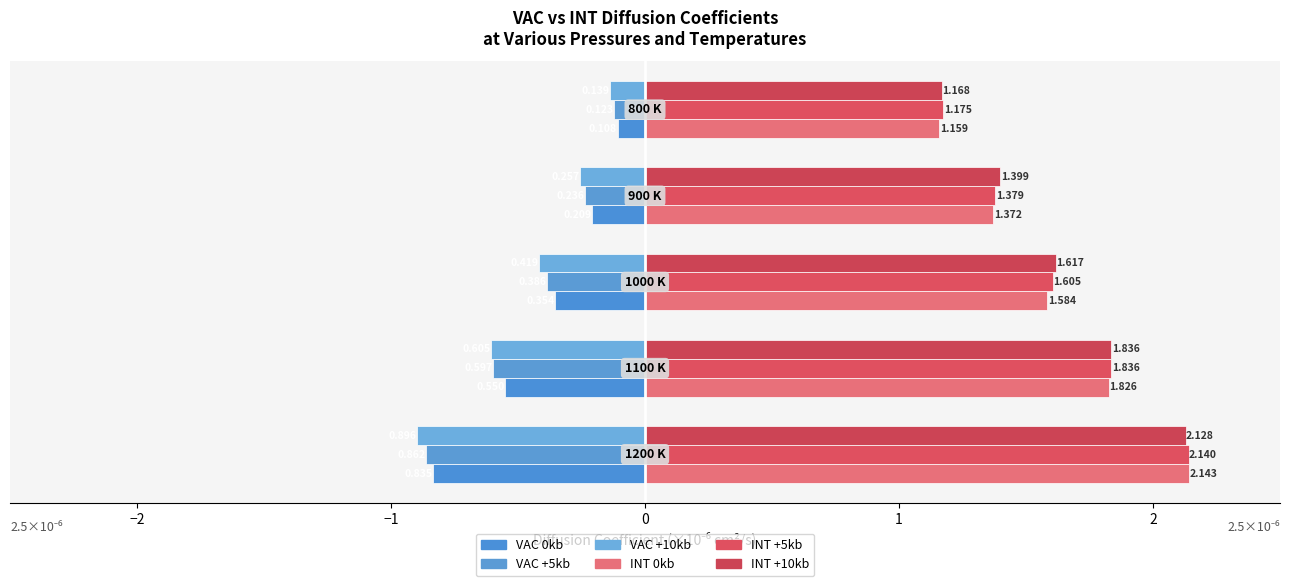

Which series has the largest range (max minus min)?

INT 0kb